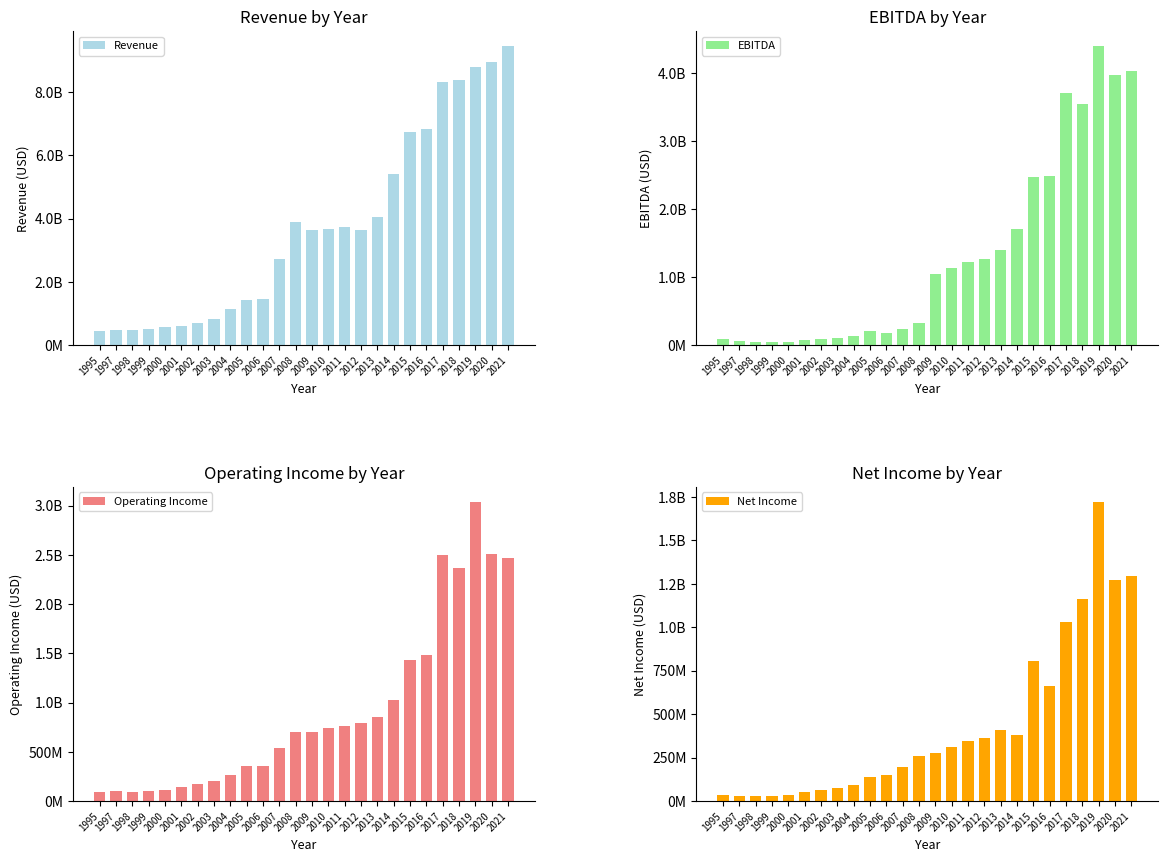

The value of Operating Income at 1997 is 161185156. True or false?

False